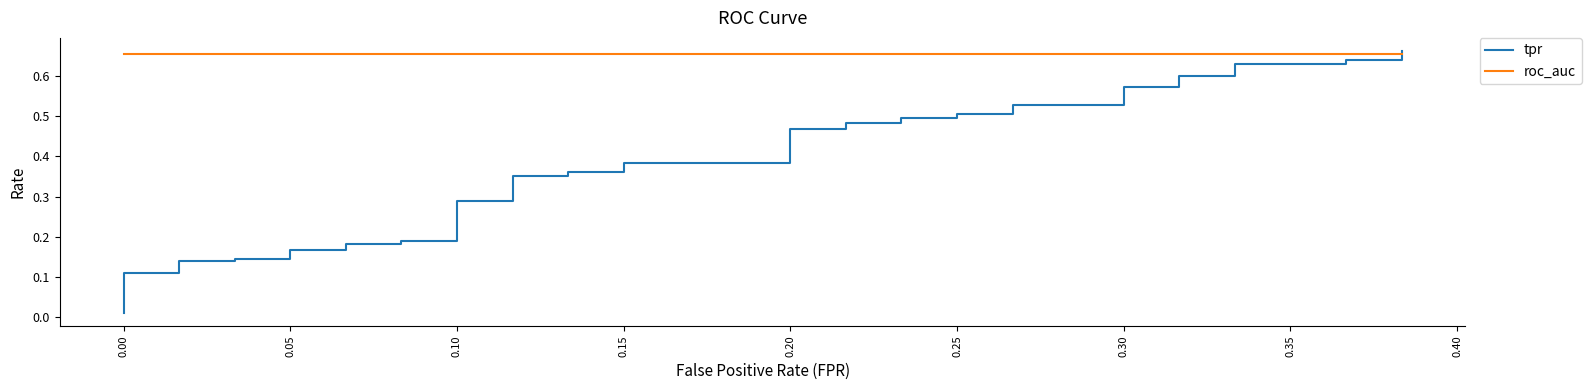

Is it true that tpr equals 0.2 at 0.15?

False